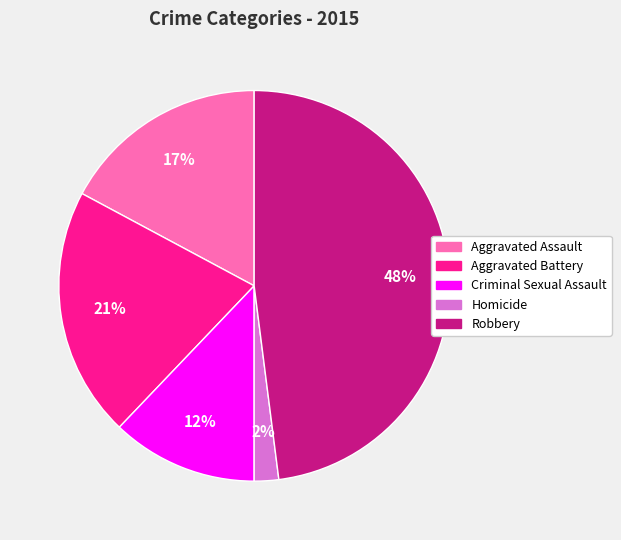

To the nearest percent, what is the difference between the Homicide and Robbery slice percentages?

46%